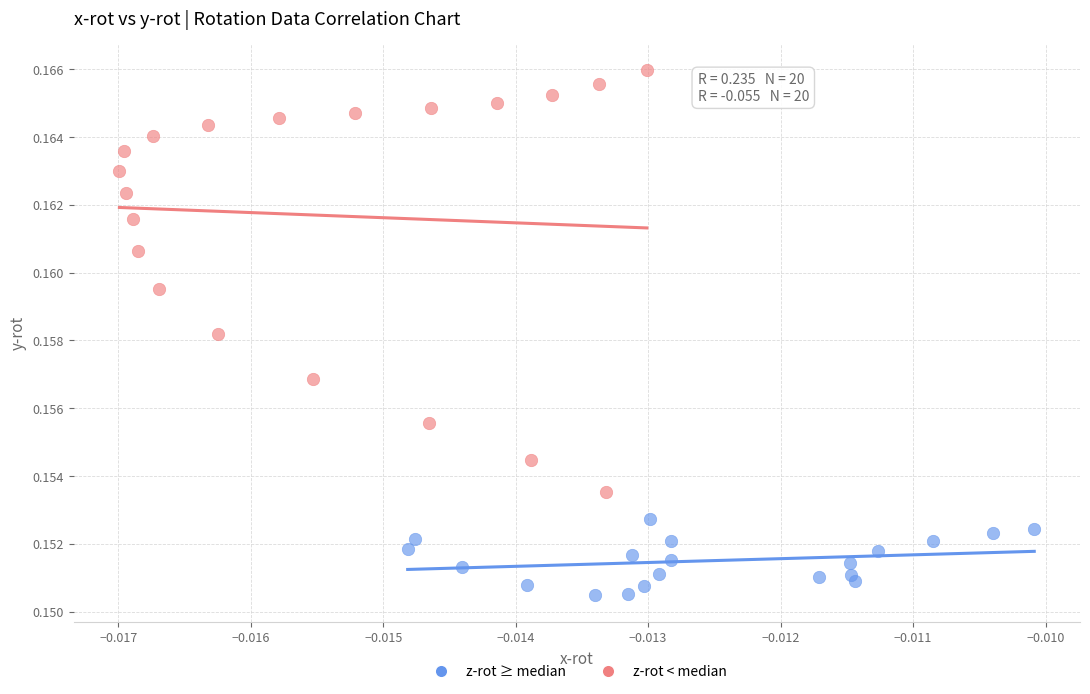

Which series has the widest spread of Y values?

z-rot < median